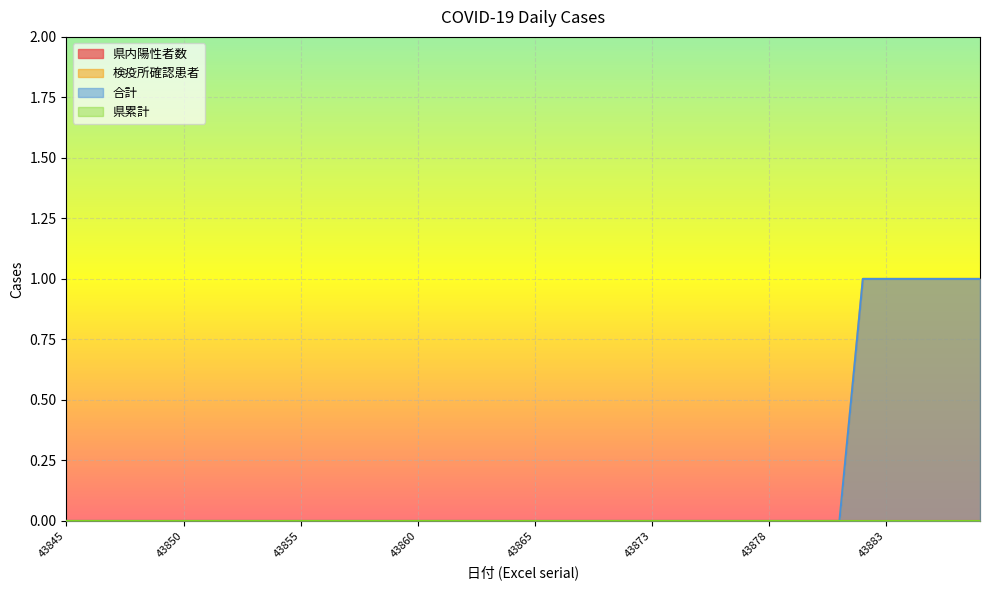

True or false: 合計 and 検疫所確認患者 intersect in this chart.

False